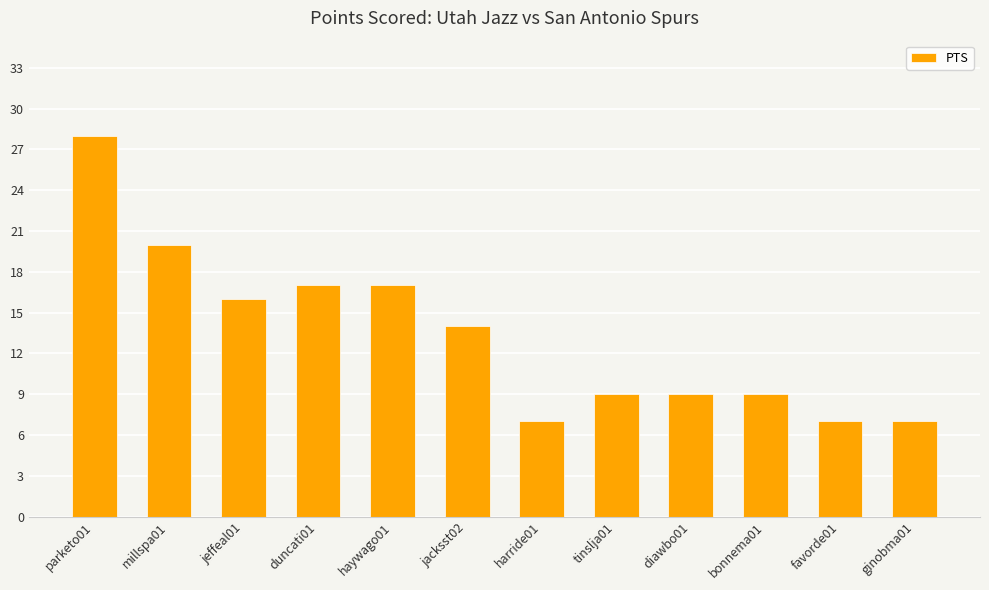

Are the bars horizontal?

No